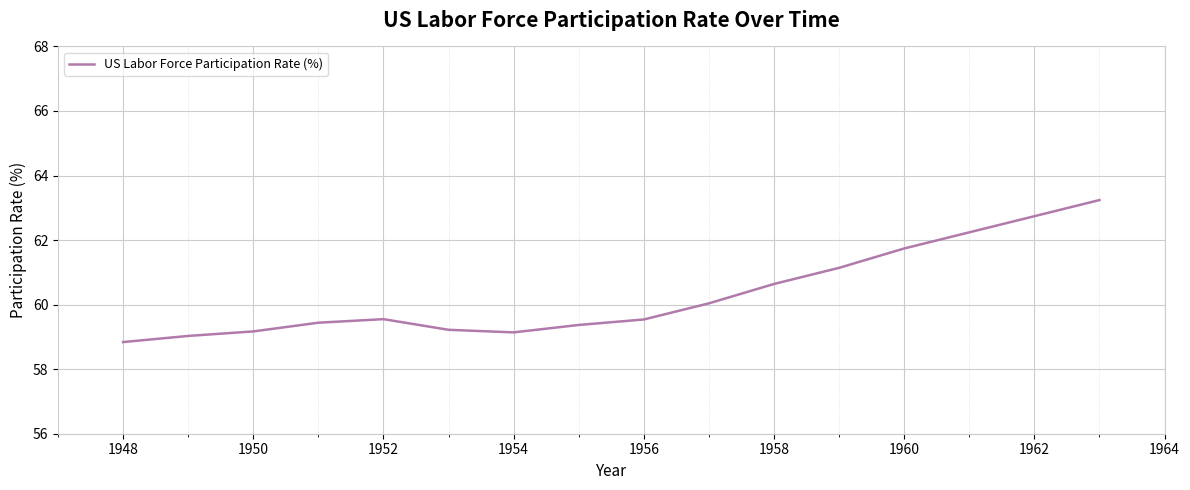

What is the maximum value shown in the chart?

63.2